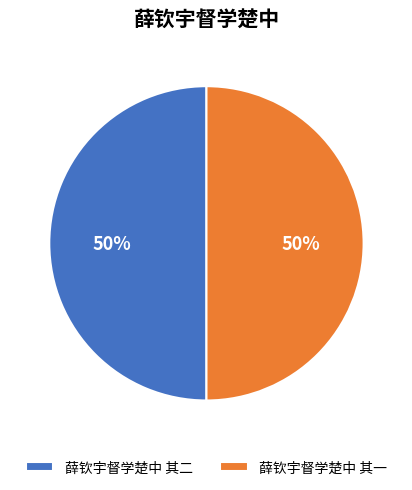

What is the ratio of the value at 薛钦宇督学楚中 其一 to the value at 薛钦宇督学楚中 其二?

1.0